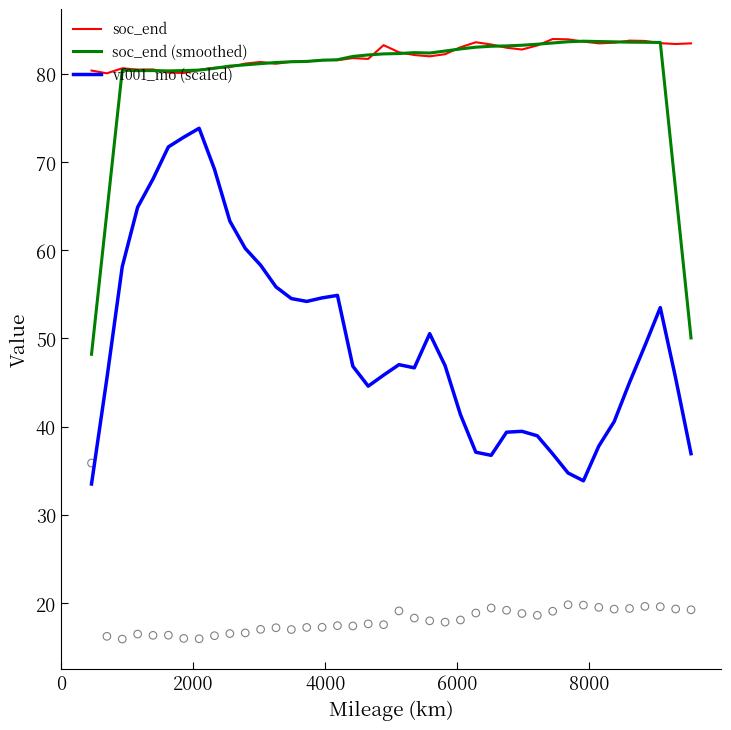

Which series has the widest spread of Y values?

vf001_mo (scaled)